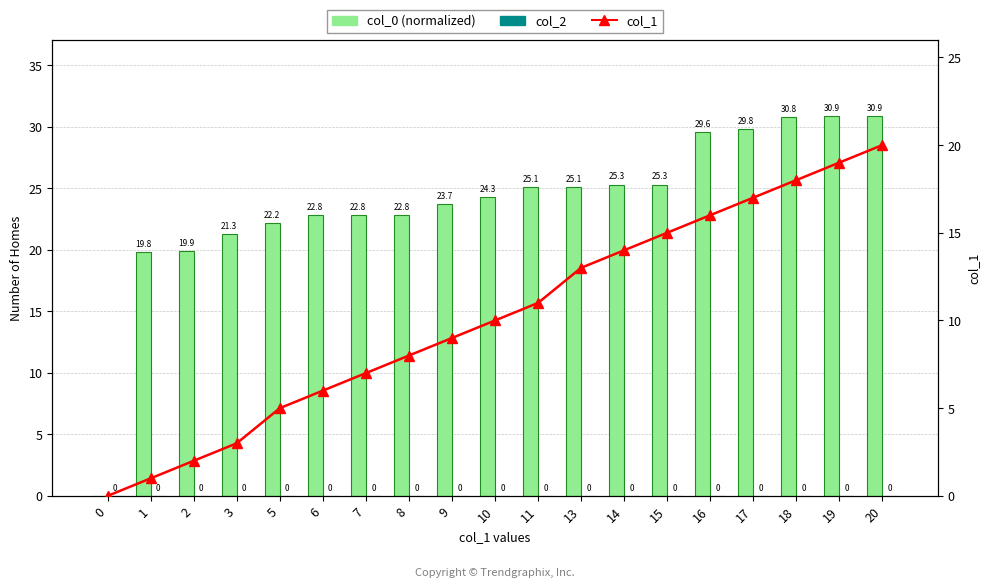

Between 17 and 20, which series saw the biggest shift?

col_1